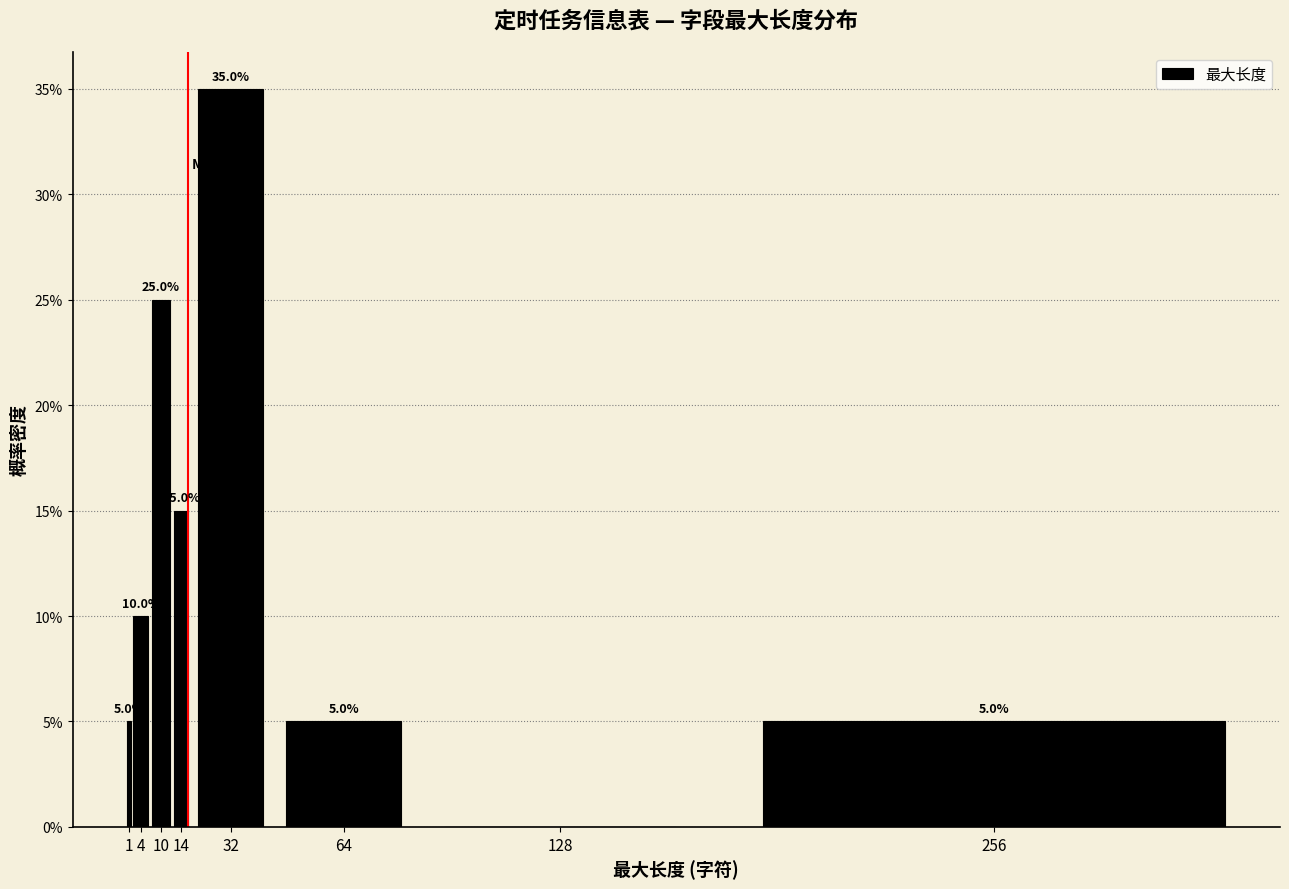

Reading right to left, transcribe all the data shown in this chart.

256=5	128=0	64=5	32=35	14=15	10=25	4=10	1=5